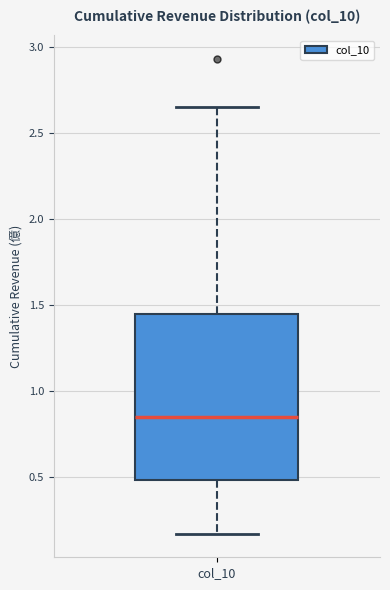

Transcribe this box plot: give where the median line is, the range the box spans, and where the two whiskers end, as read against the y-axis. The values are not printed on the chart, so give them approximately, as read against the axis.

median 0.85, box 0.50 to 1.45, whiskers 0.15 to 2.65